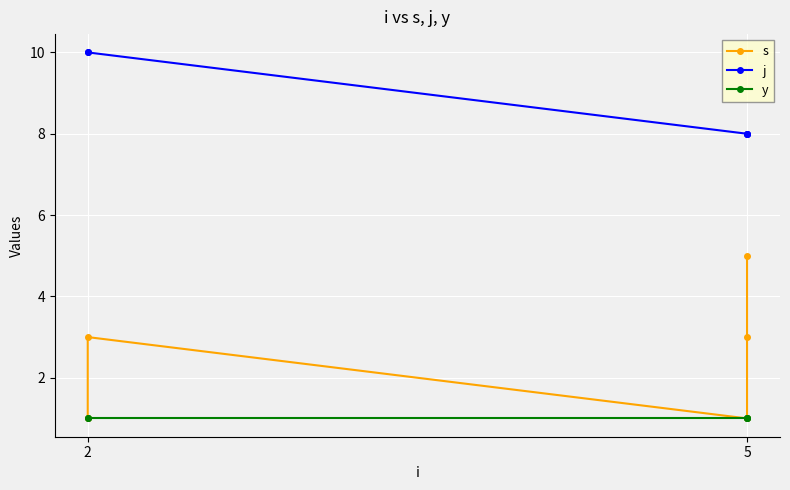

List the series in order of their overall mean, highest first.

j, s, y